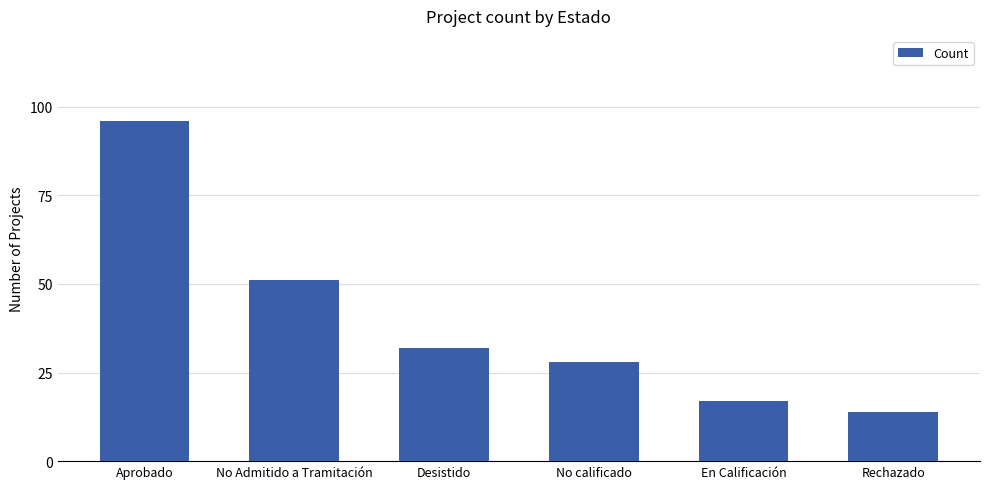

List the labels in order of value, largest first.

Aprobado, No Admitido a Tramitación, Desistido, No calificado, En Calificación, Rechazado